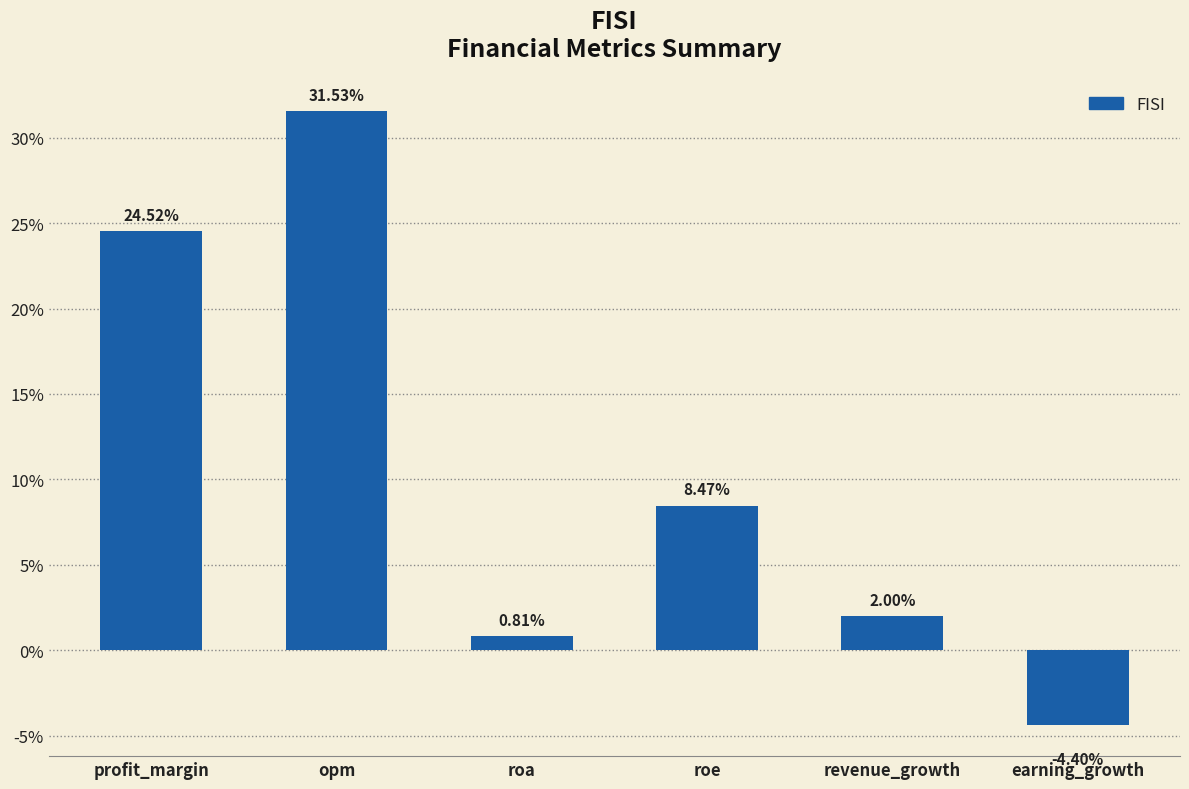

List the labels in order of value, largest first.

opm, profit_margin, roe, revenue_growth, roa, earning_growth